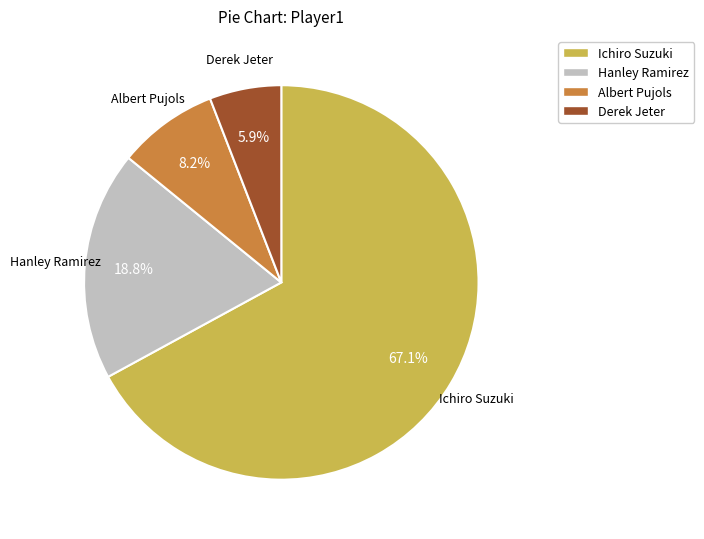

Does Derek Jeter represent more than half of the total?

No